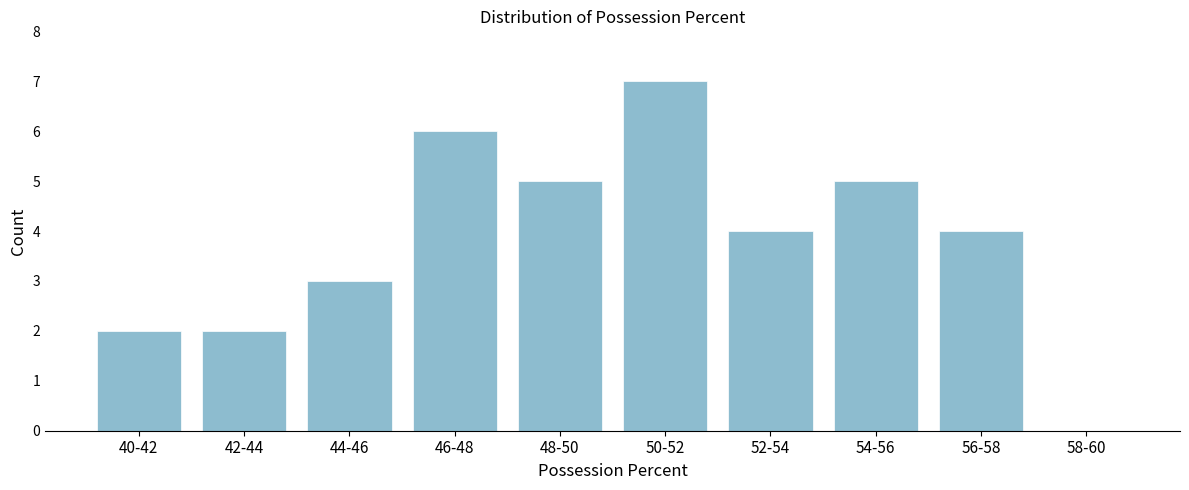

Reading right to left, list all the values displayed in this chart.

58-60=0	56-58=4	54-56=5	52-54=4	50-52=7	48-50=5	46-48=6	44-46=3	42-44=2	40-42=2